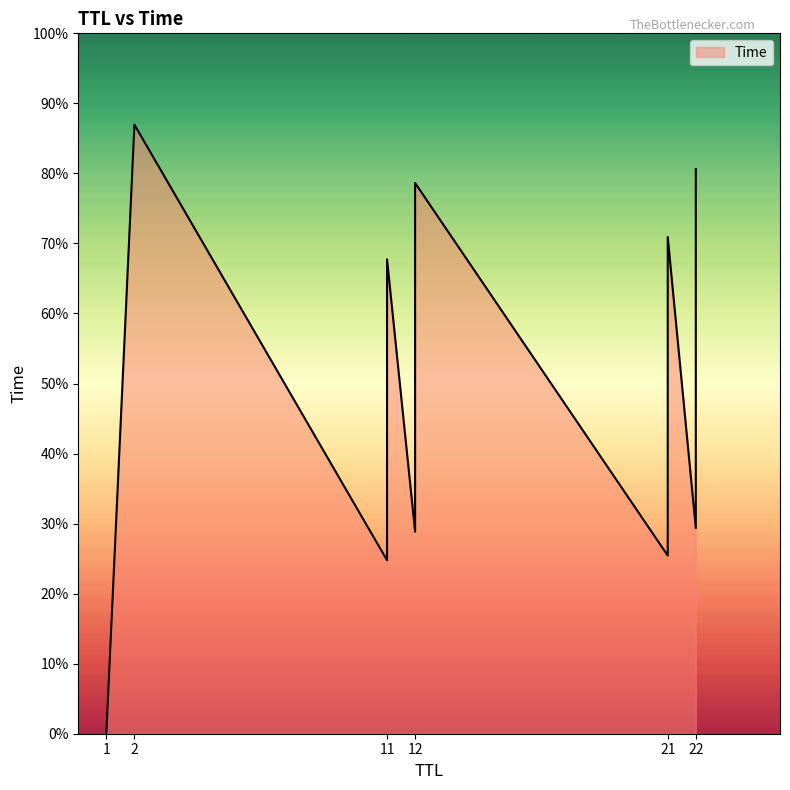

What is the label of the 14th point from the left?

2